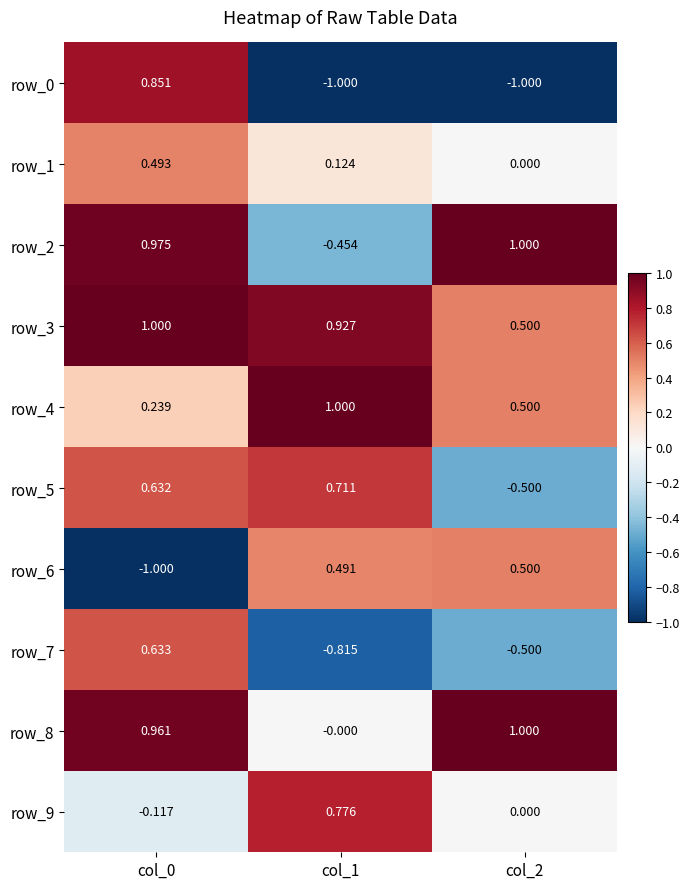

How many values in row_8 are above zero?

2